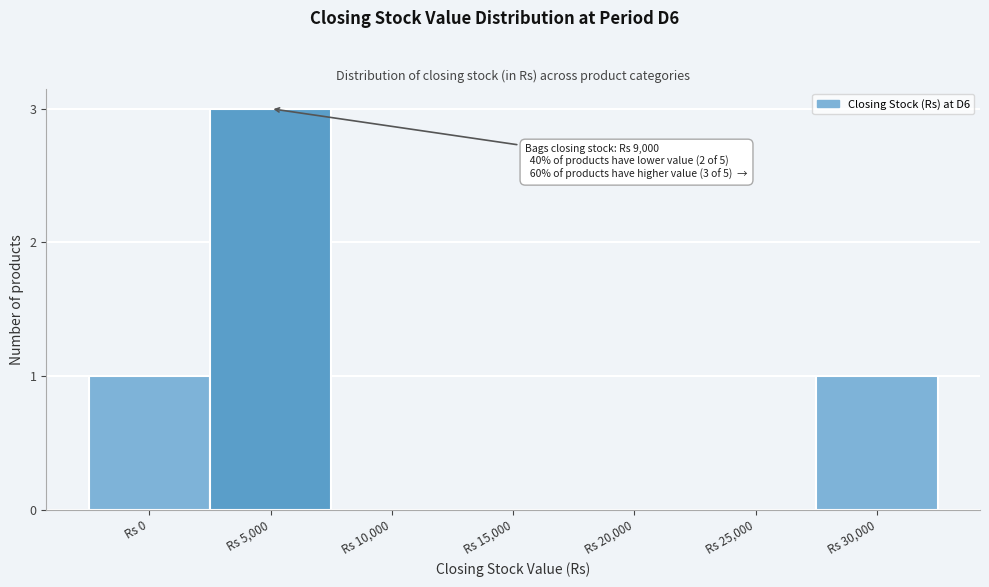

Reading right to left, list all the values displayed in this chart.

Rs 30,000=1	Rs 25,000=0	Rs 20,000=0	Rs 15,000=0	Rs 10,000=0	Rs 5,000=3	Rs 0=1